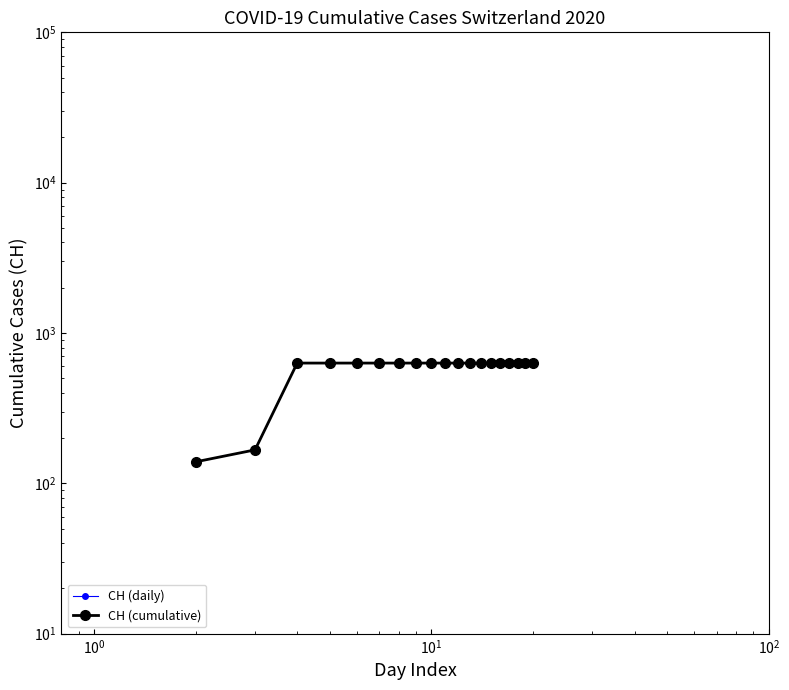

Reading right to left, transcribe all the data shown in this chart.

CH (daily): 631	631	631	631	631	631	631	631	631	631	631	631	631	631	631	631	631	167	139
CH (cumulative): 631	631	631	631	631	631	631	631	631	631	631	631	631	631	631	631	631	167	139